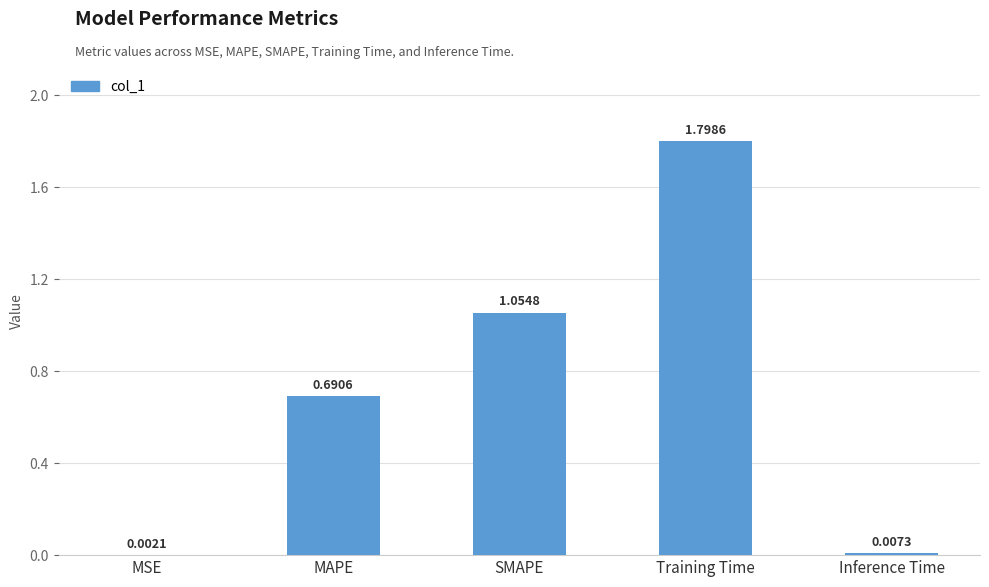

Where is the data nearest to the value 0?

MSE